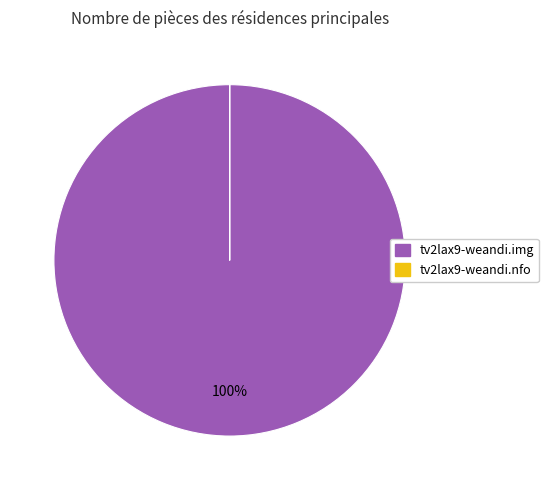

Is it true that tv2lax9-weandi.img is 100% of the pie?

True